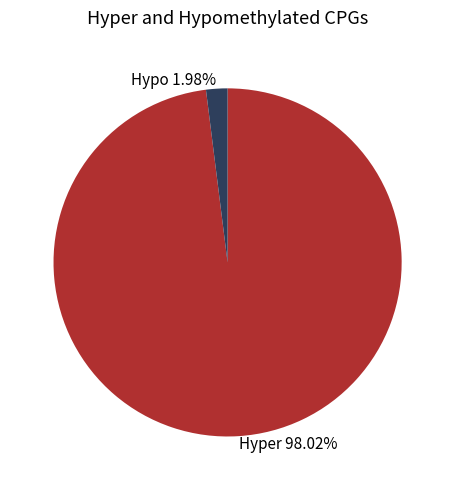

Rank the categories by value from lowest to highest.

Hypo 1.98%, Hyper 98.02%